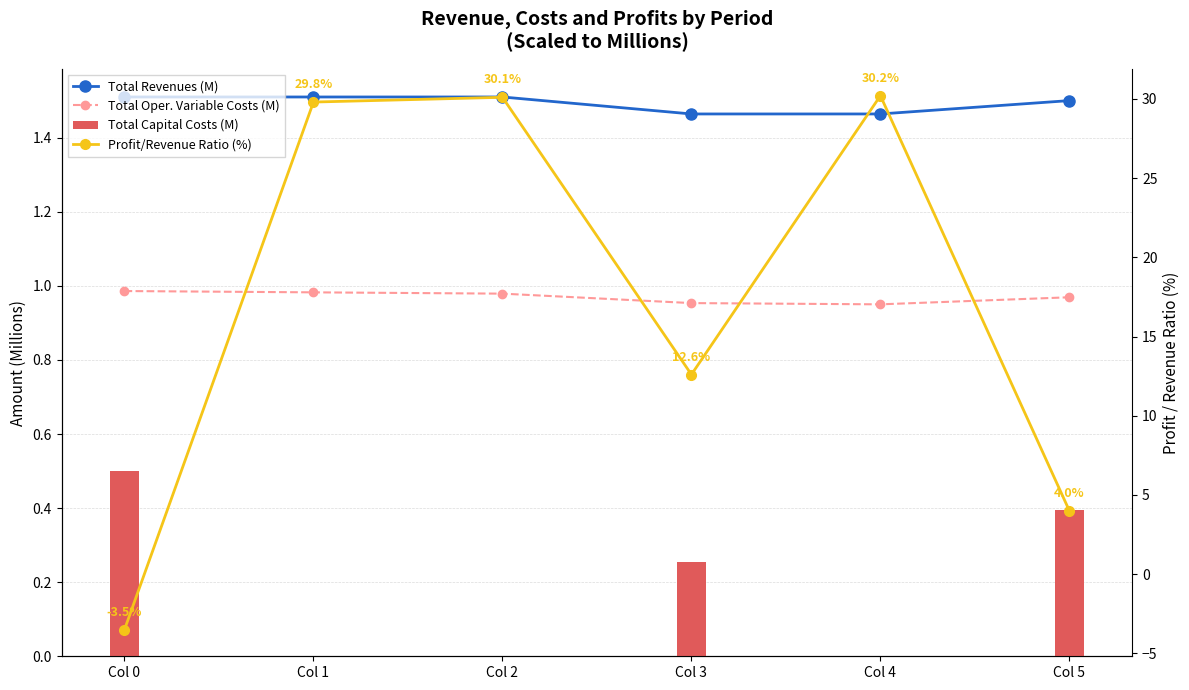

The value of Profit/Revenue Ratio (%) at Col 5 is 4.0. True or false?

True